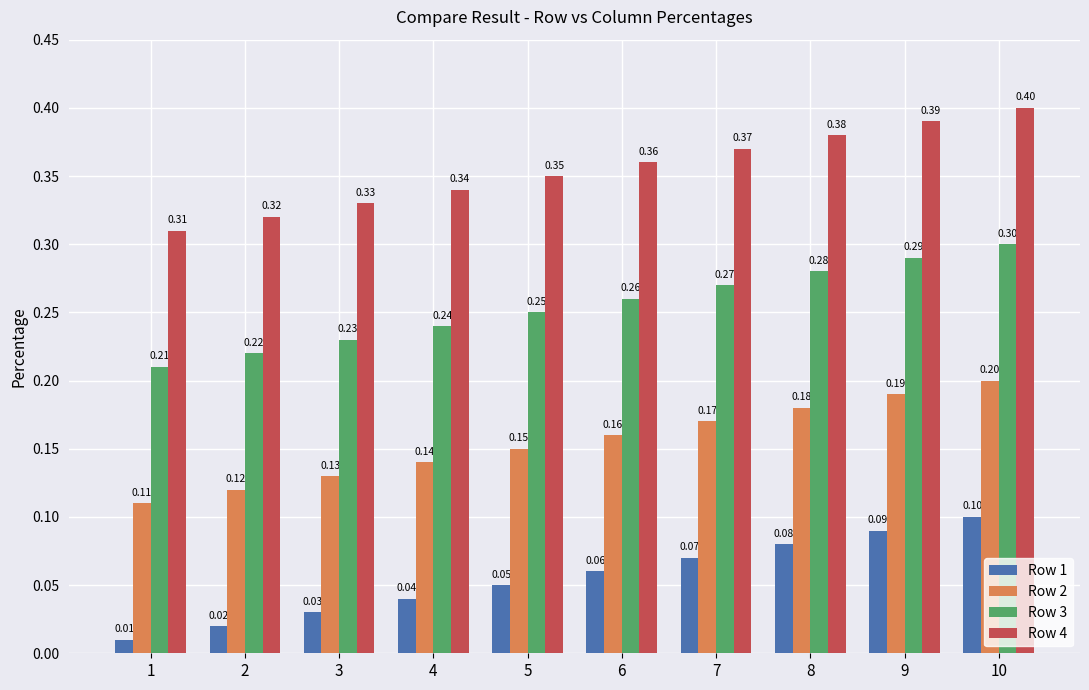

What is the value of the Row 4 bar at the 10th from the left?

0.4